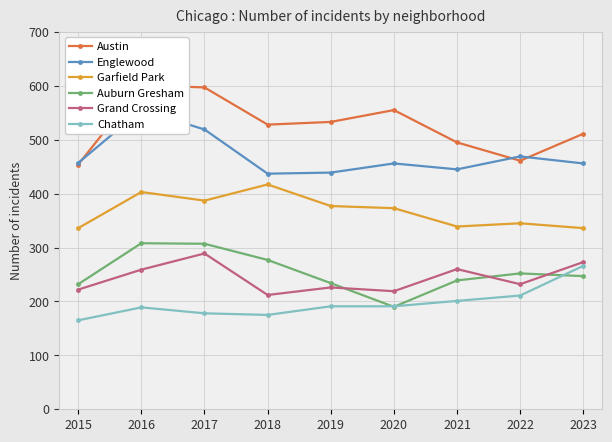

Does the chart have visible grid lines?

Yes